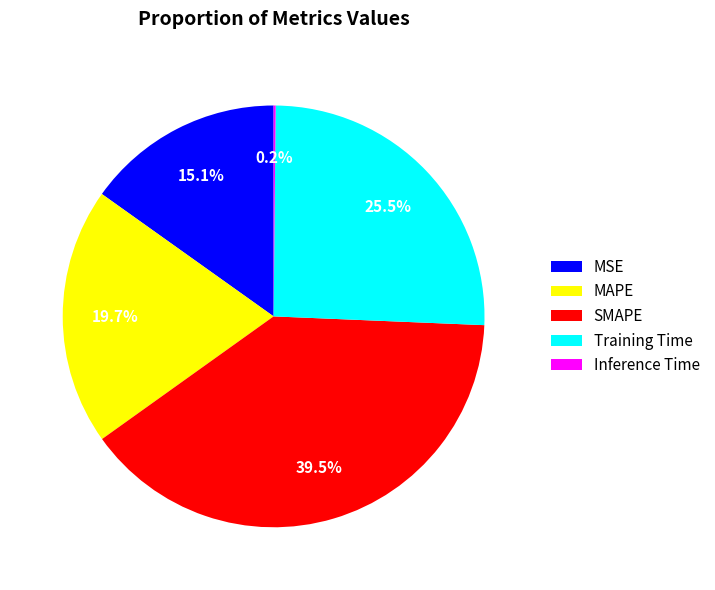

Is it true that MSE is 1% of the pie?

False